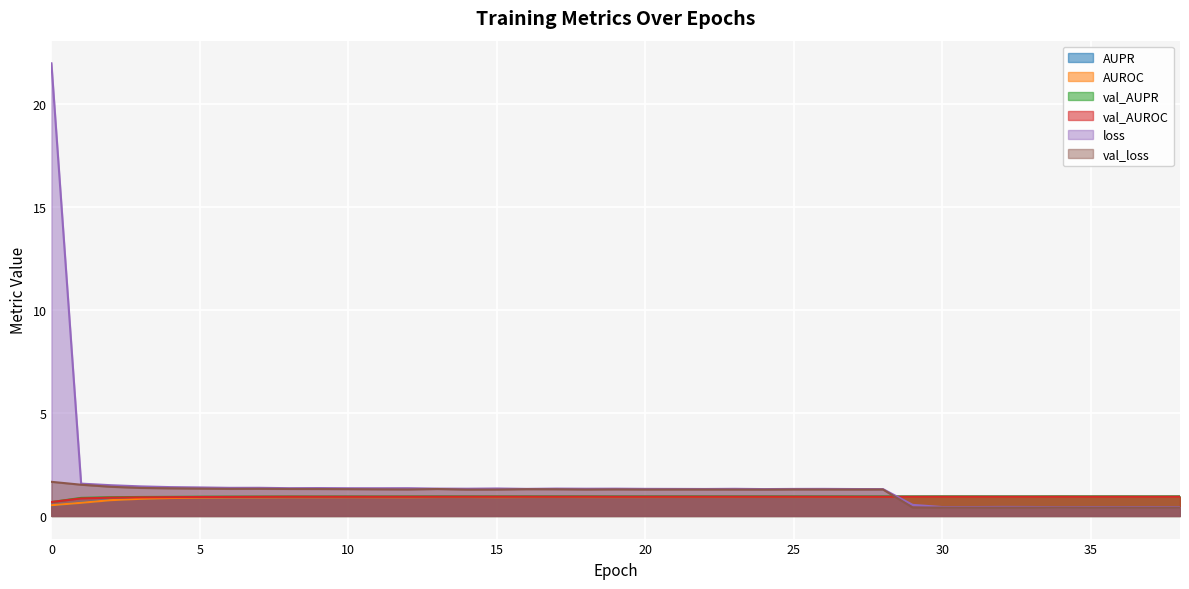

At 26, list the series in order from largest to smallest.

loss, val_loss, val_AUPR, AUPR, val_AUROC, AUROC